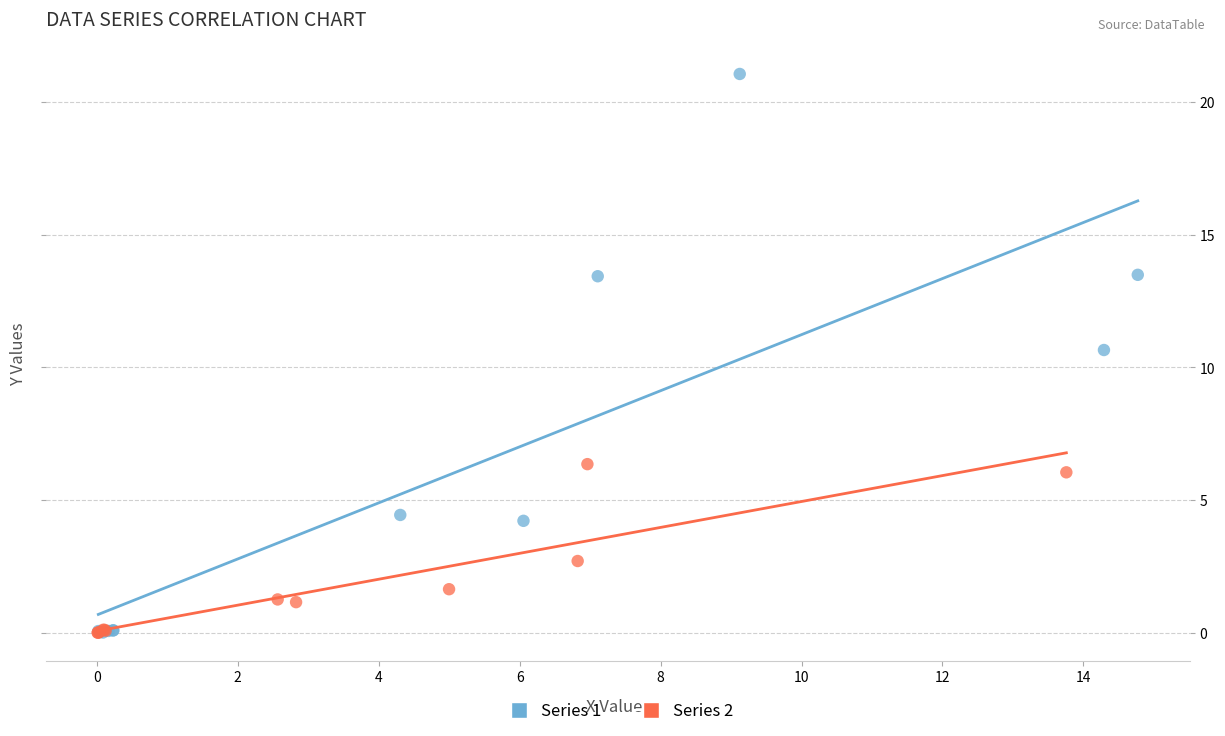

Which series reaches the maximum Y coordinate?

Series 1